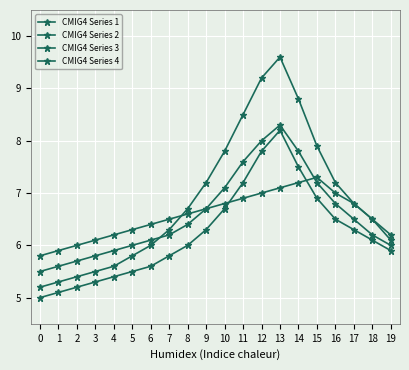

Reading right to left, extract all data points from this chart.

CMIG4 Series 1: 19=6.2	18=6.5	17=6.8	16=7.0	15=7.3	14=7.2	13=7.1	12=7.0	11=6.9	10=6.8	9=6.7	8=6.6	7=6.5	6=6.4	5=6.3	4=6.2	3=6.1	2=6.0	1=5.9	0=5.8
CMIG4 Series 2: 19=6.1	18=6.5	17=6.8	16=7.2	15=7.9	14=8.8	13=9.6	12=9.2	11=8.5	10=7.8	9=7.2	8=6.7	7=6.3	6=6.0	5=5.8	4=5.6	3=5.5	2=5.4	1=5.3	0=5.2
CMIG4 Series 3: 19=5.9	18=6.1	17=6.3	16=6.5	15=6.9	14=7.5	13=8.2	12=7.8	11=7.2	10=6.7	9=6.3	8=6.0	7=5.8	6=5.6	5=5.5	4=5.4	3=5.3	2=5.2	1=5.1	0=5.0
CMIG4 Series 4: 19=6.0	18=6.2	17=6.5	16=6.8	15=7.2	14=7.8	13=8.3	12=8.0	11=7.6	10=7.1	9=6.7	8=6.4	7=6.2	6=6.1	5=6.0	4=5.9	3=5.8	2=5.7	1=5.6	0=5.5